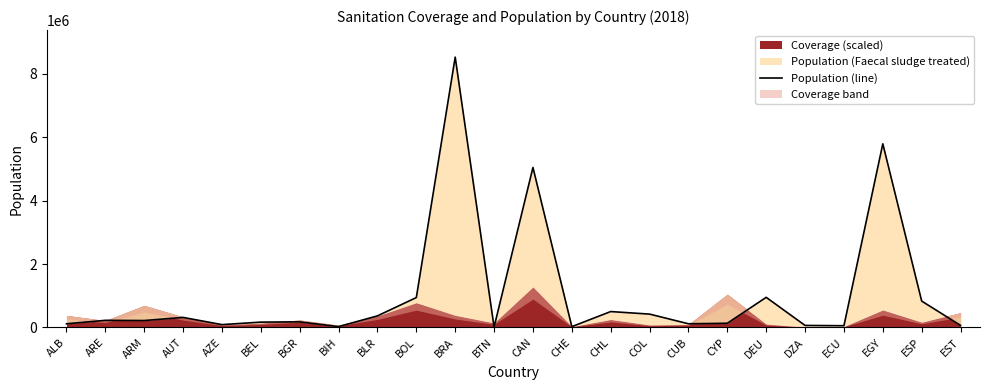

The chart shows a value of 97657.8 at DZA. True or false?

False